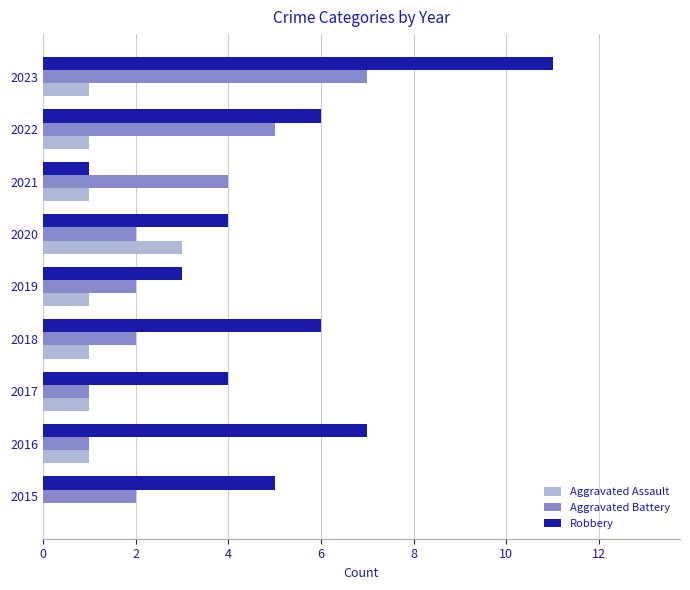

The value of Robbery at 2020 is 4. True or false?

True